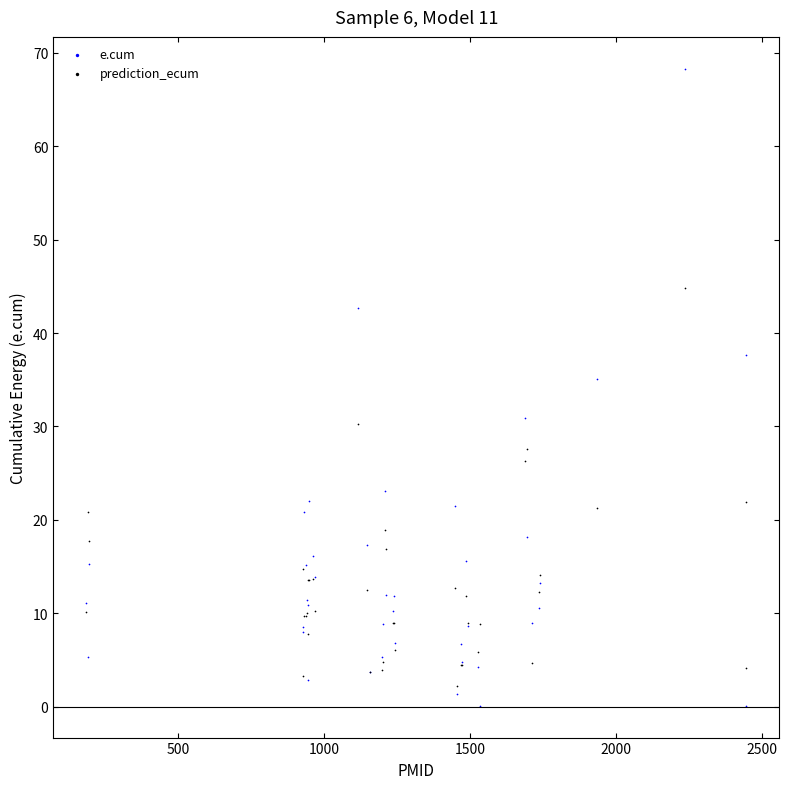

Which series reaches the minimum Y coordinate?

e.cum